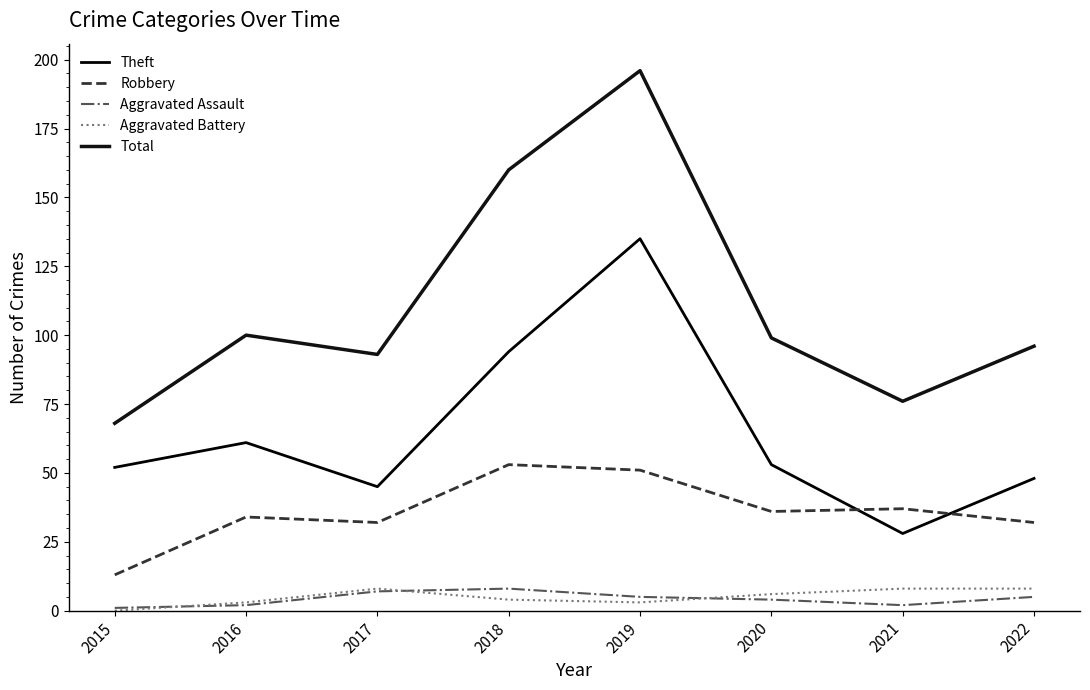

What is the approximate value of Aggravated Battery at 2017?

8